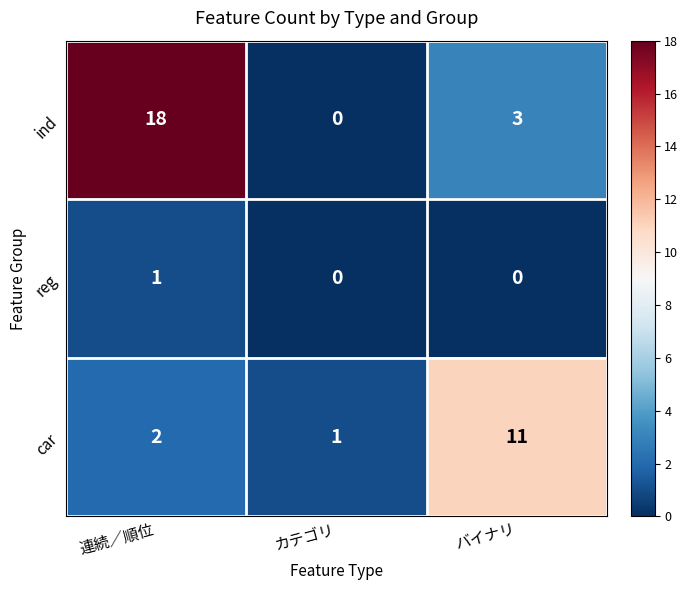

Reading left to right, transcribe all the data shown in this chart.

ind: 連続／順位=18	カテゴリ=0	バイナリ=3
reg: 連続／順位=1	カテゴリ=0	バイナリ=0
car: 連続／順位=2	カテゴリ=1	バイナリ=11